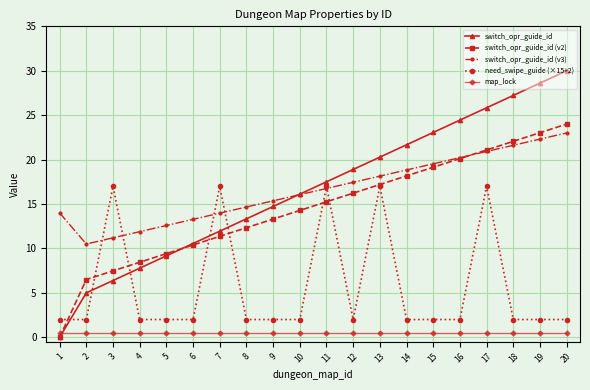

At which category is the sum across all series the highest?

17